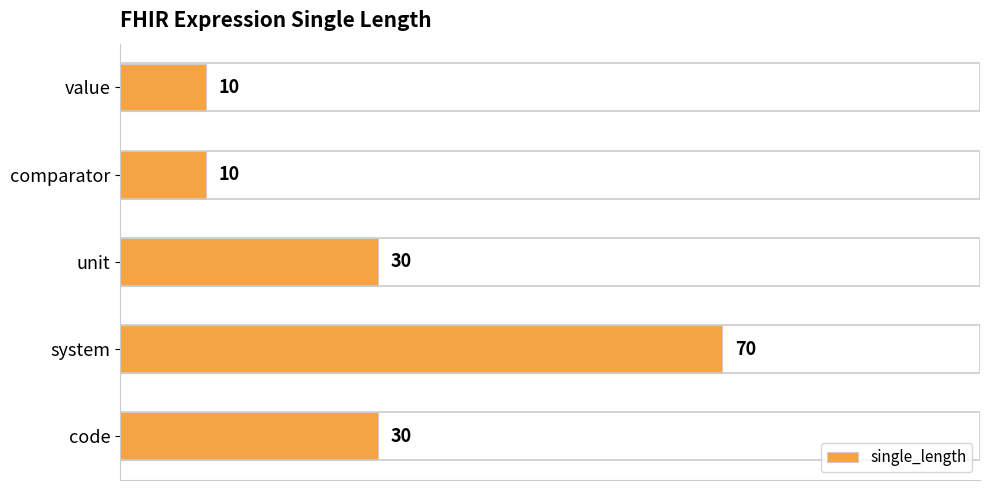

What is the difference between the second highest and minimum values?

20